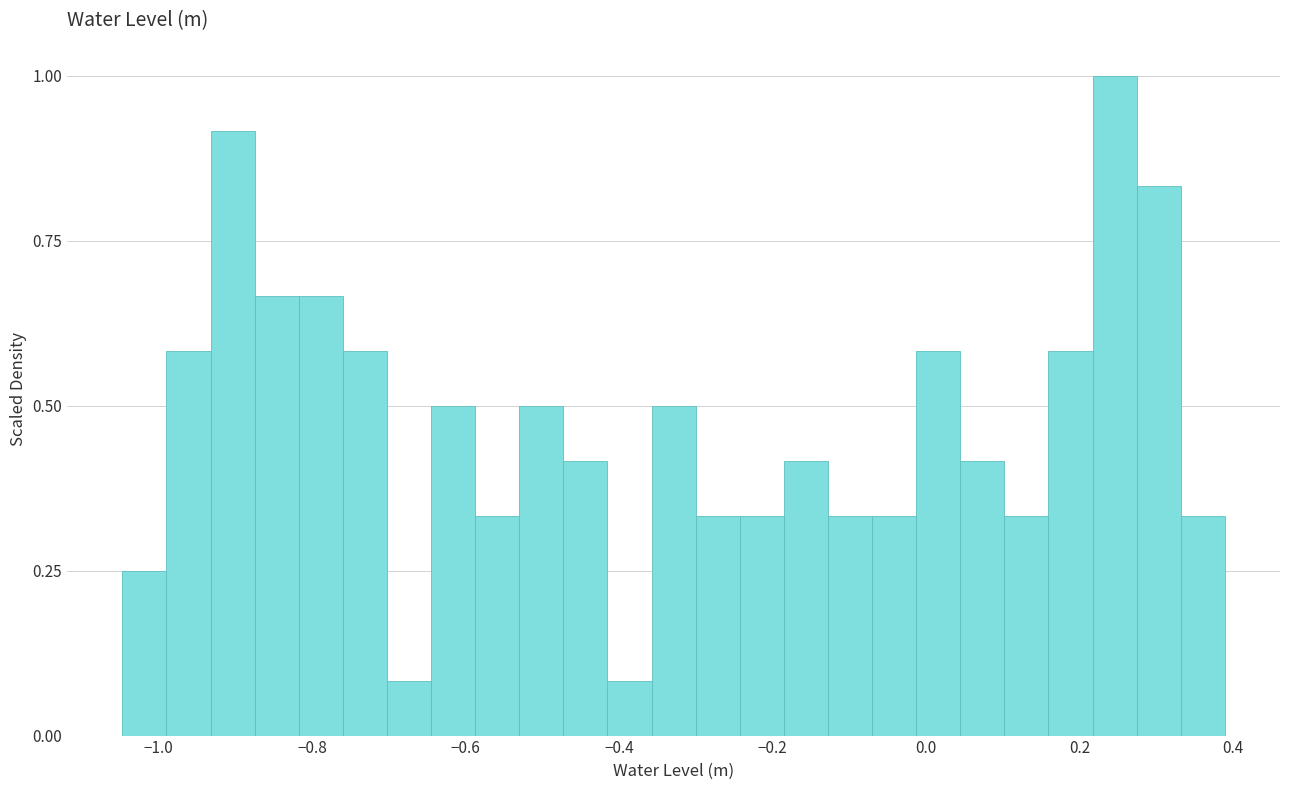

Read against the x-axis, roughly where is the centre of the tallest bar?

0.24